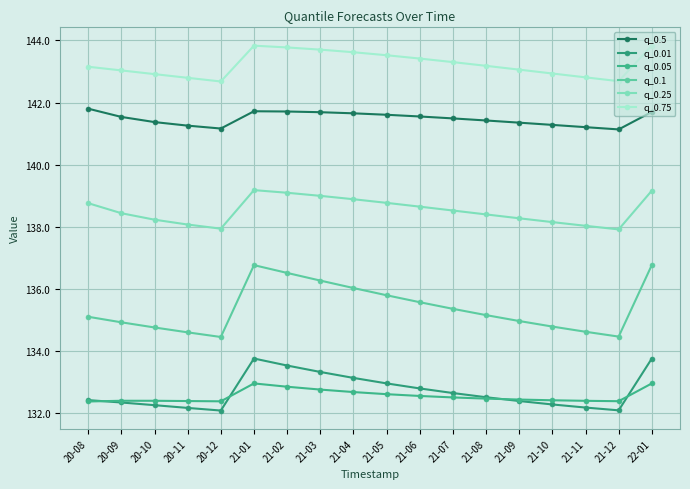

How many series are shown in this chart?

6